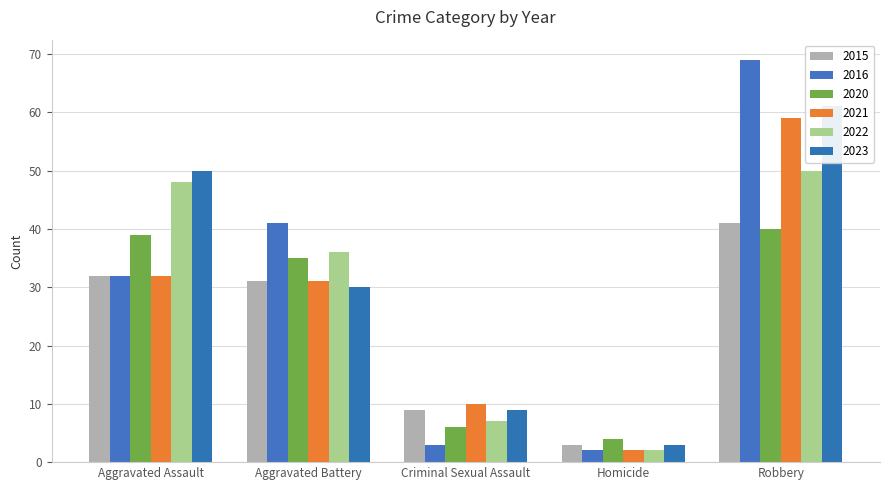

What is the difference between the highest and lowest values at Criminal Sexual Assault?

7